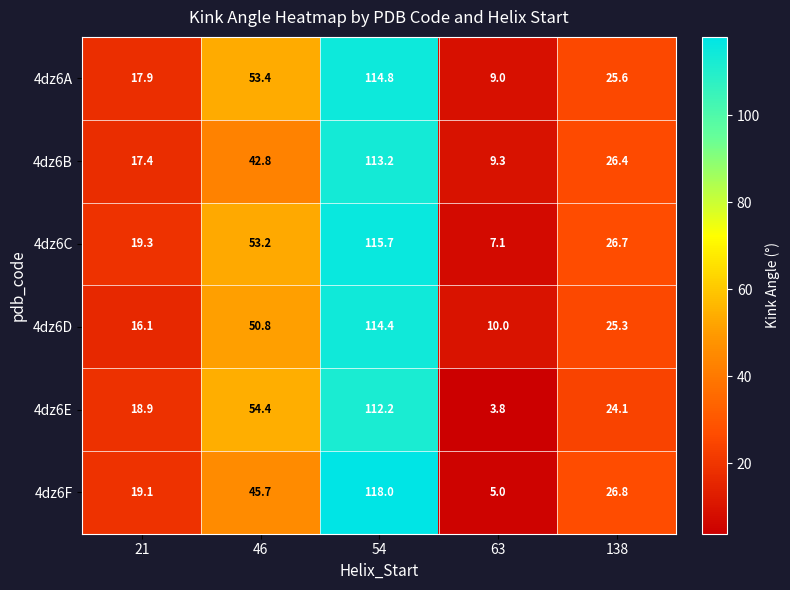

How many data points in 4dz6C are less than 26?

2